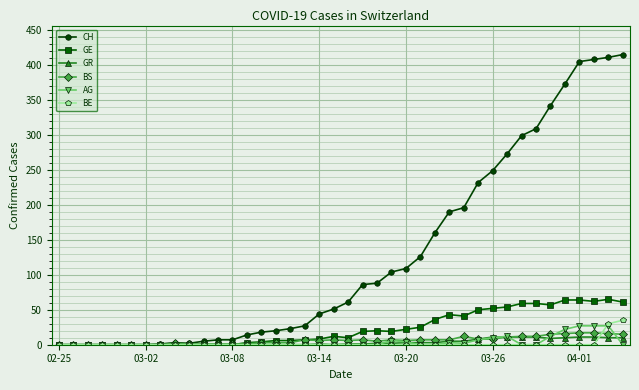

True or false: BS has more than 0 interior local peaks.

True